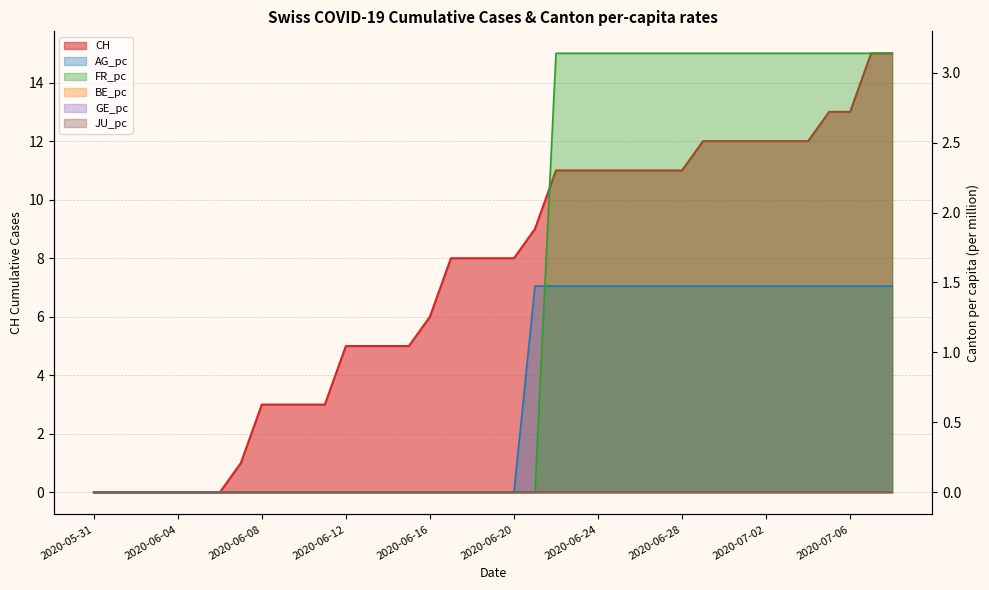

True or false: FR_pc and CH cross at least once.

False